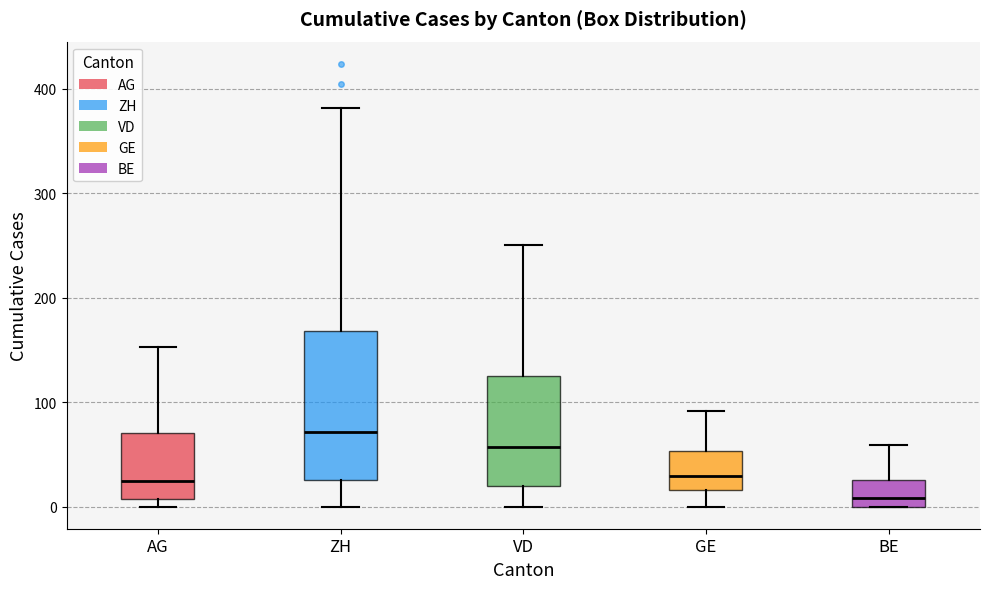

Reading left to right, transcribe this box plot: for each box, give where its median line is, the range the box spans, and where its two whiskers end, as read against the y-axis. The values are not printed on the chart, so give them approximately, as read against the axis.

AG: median 20, box 10 to 70, whiskers 0 to 150
ZH: median 70, box 30 to 170, whiskers 0 to 380
VD: median 60, box 20 to 130, whiskers 0 to 250
GE: median 30, box 20 to 50, whiskers 0 to 90
BE: median 10, box 0 to 30, whiskers 0 to 60